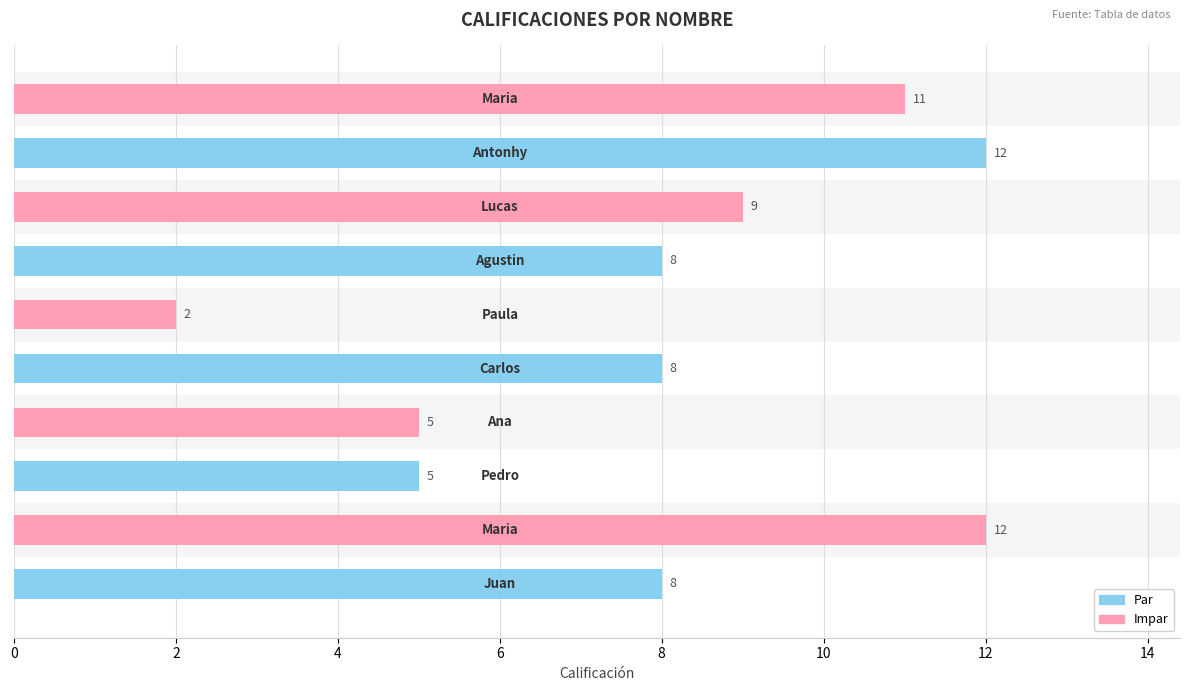

What is the greatest value displayed?

12